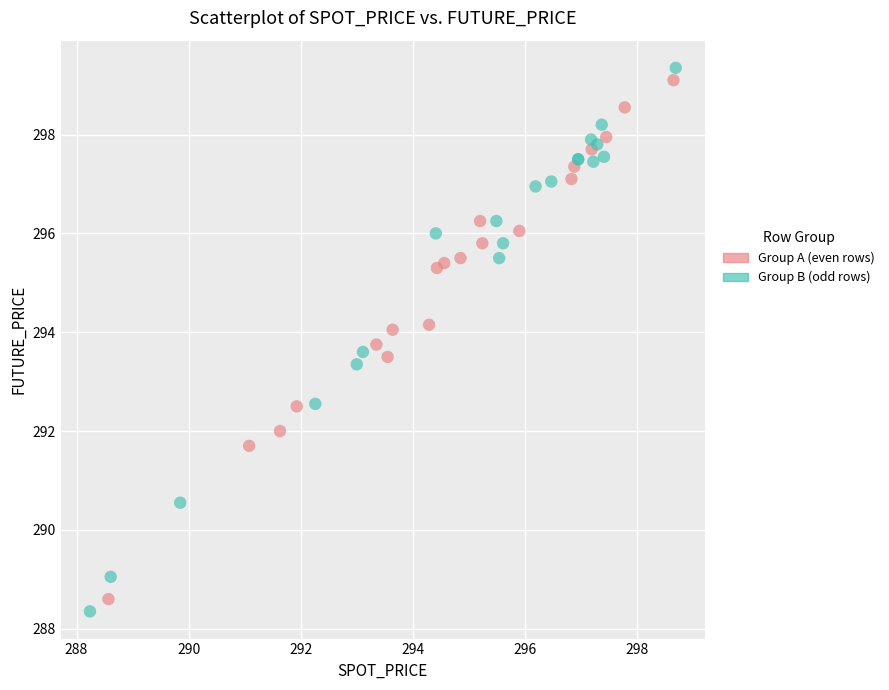

What are all the series names shown in the legend?

Group A (even rows), Group B (odd rows)